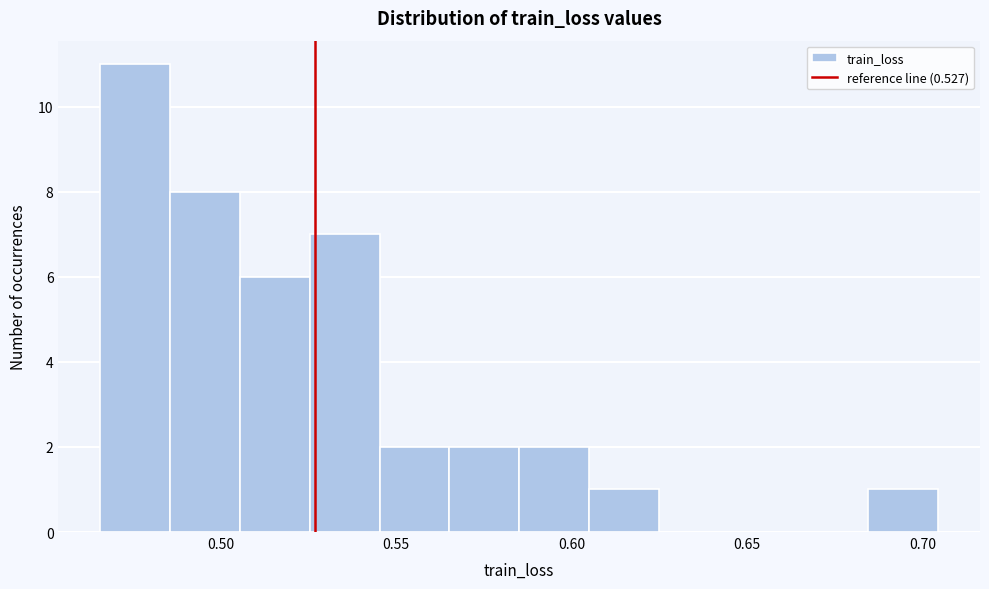

Around what value on the x-axis is the tallest bar? Give the approximate position of its centre, as read against the axis.

0.475